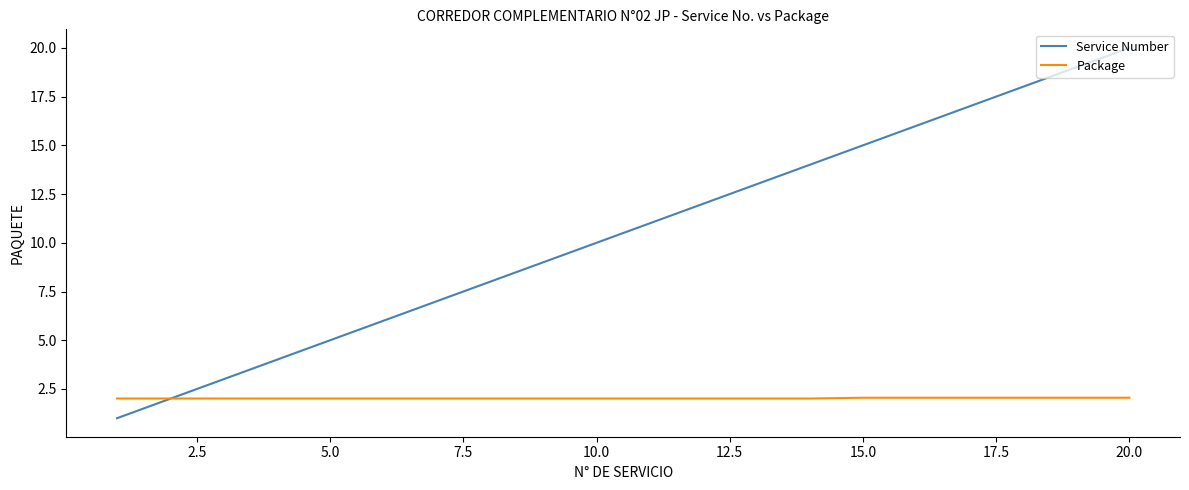

Which series has the largest total across all categories?

Service Number